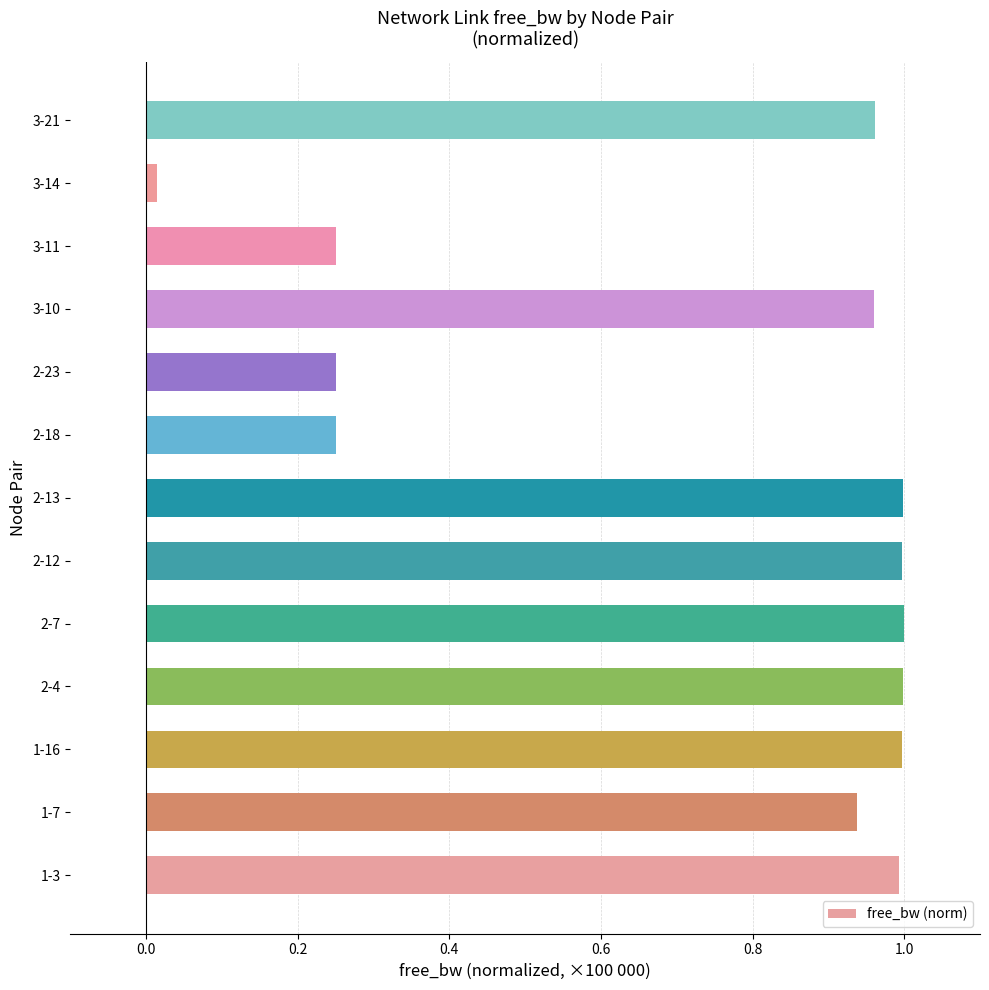

True or false: the data shows 1.0 at 1-3.

True